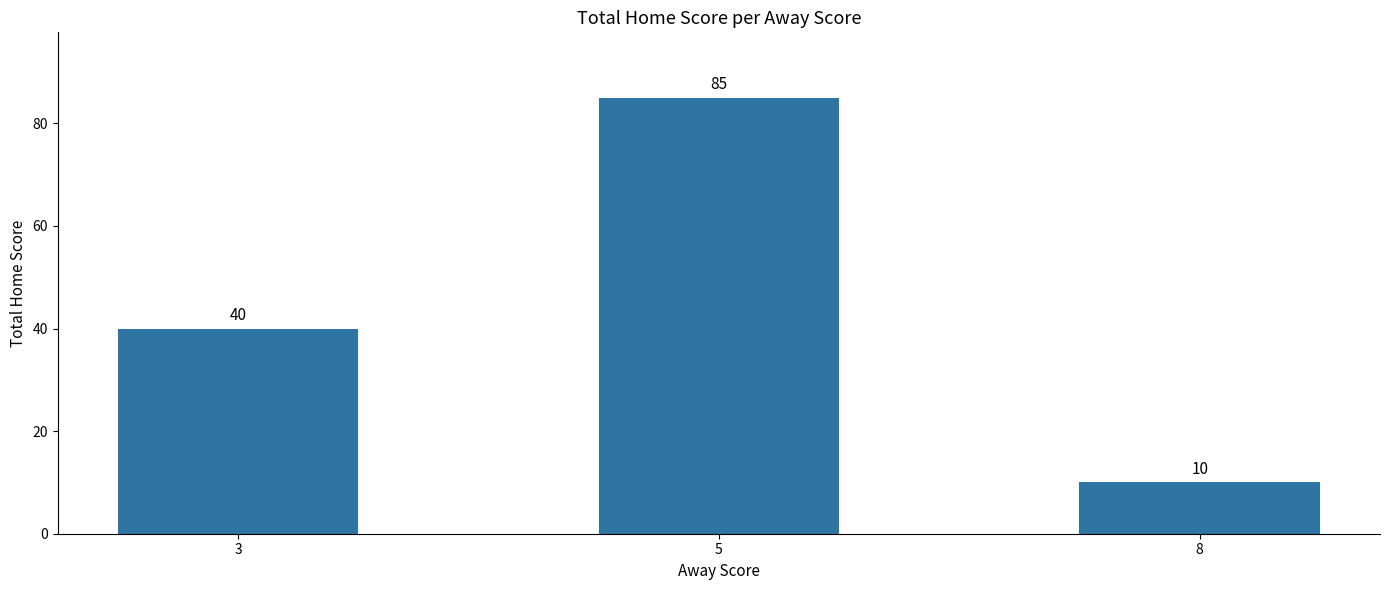

What is the value of the 3rd bar from the left?

10